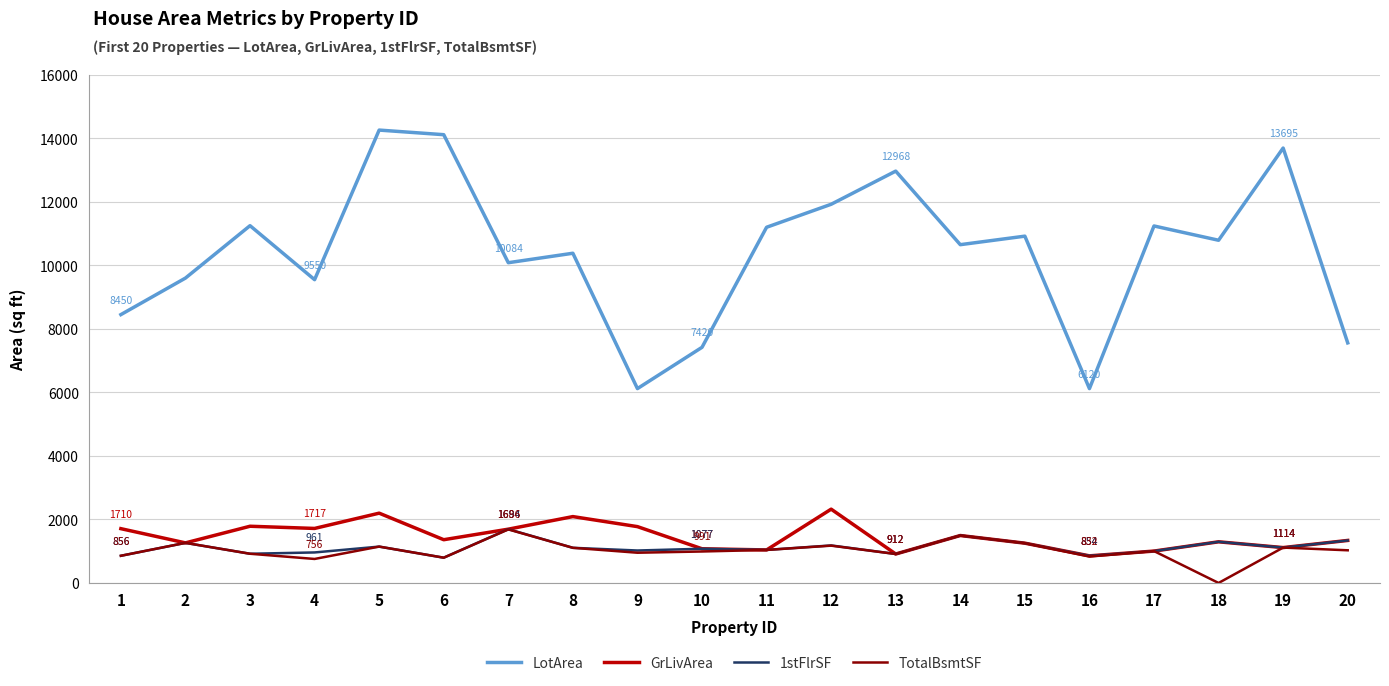

At which category does GrLivArea reach its first local valley?

2